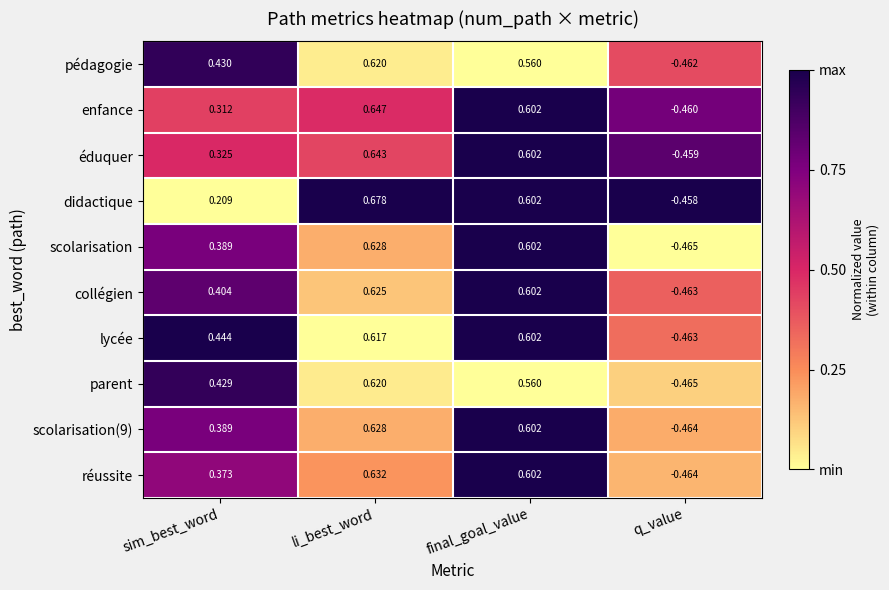

At which category does the chart reach its minimum across all series?

q_value